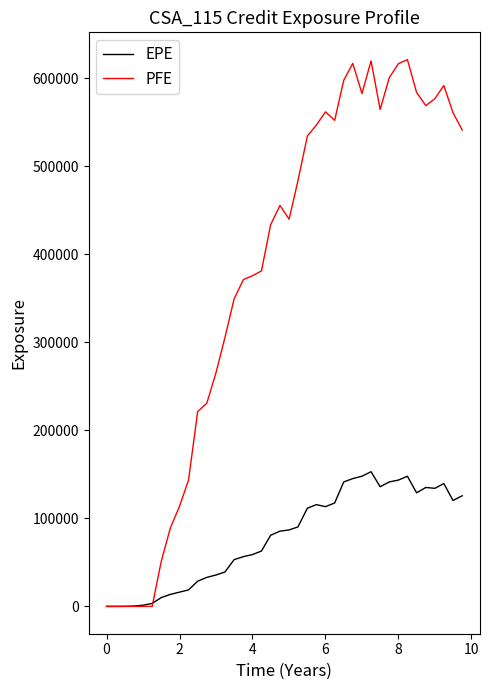

Which series has the largest total across all categories?

PFE